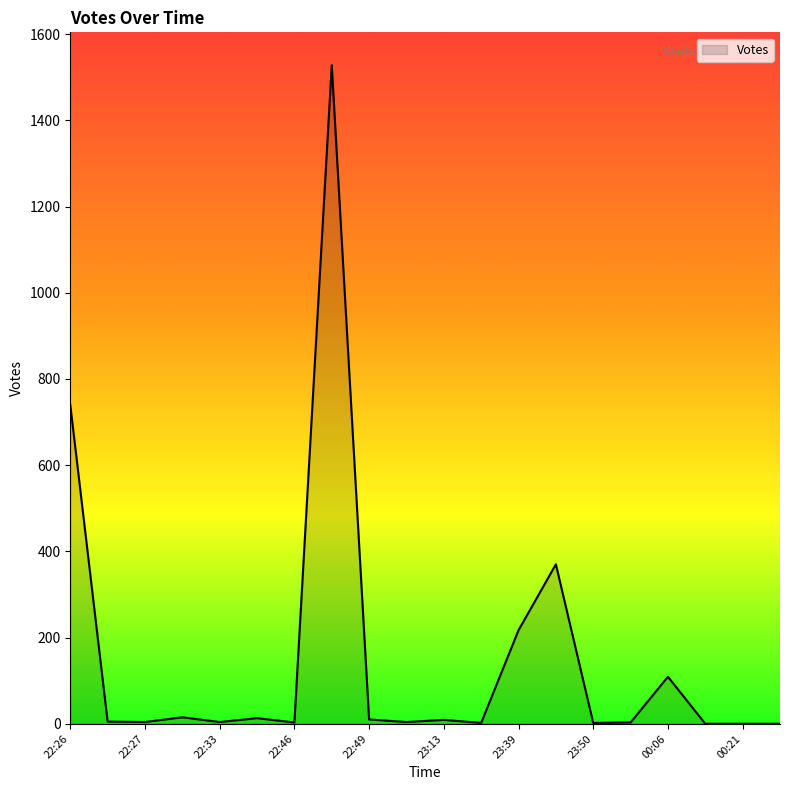

What is the maximum value shown in the chart?

1528